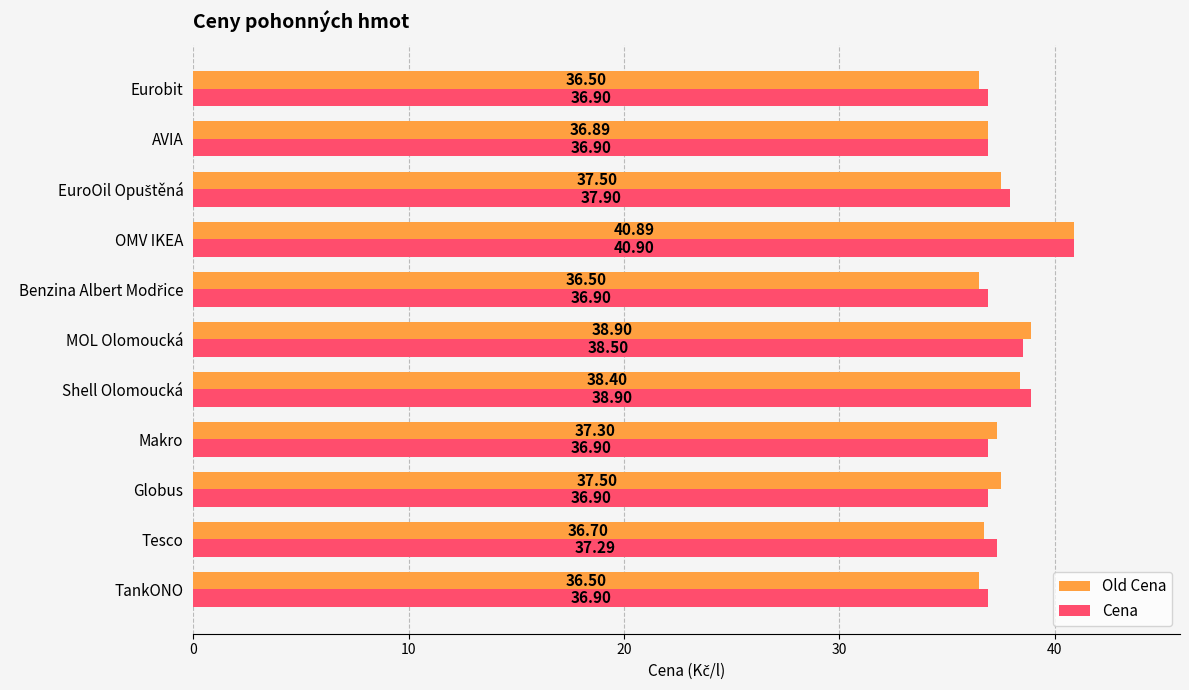

List the series in order of their overall mean, lowest first.

Old Cena, Cena